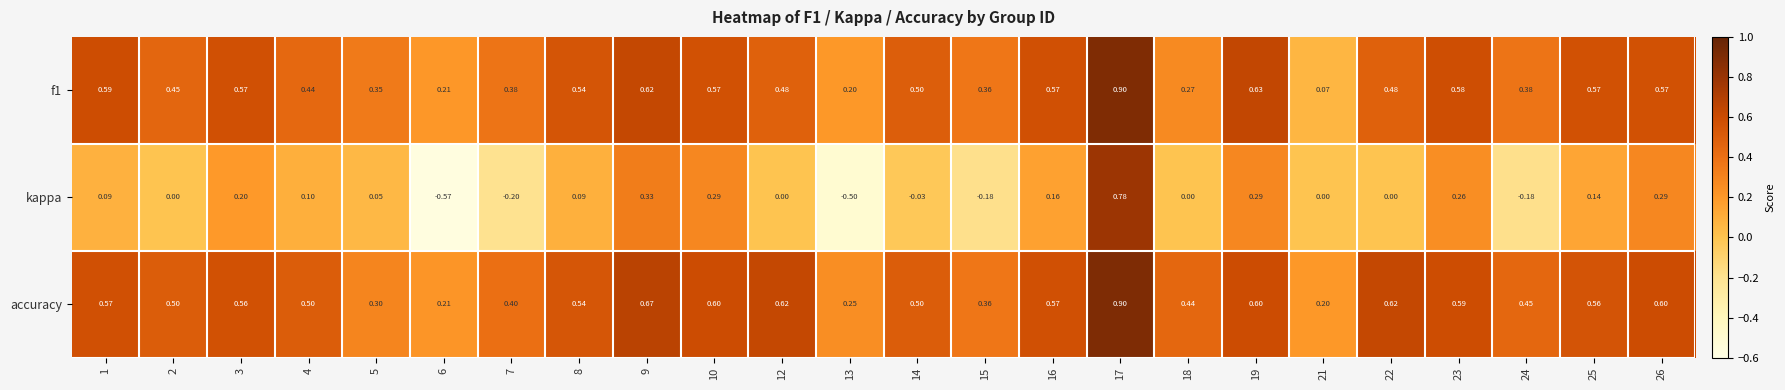

Is the value of f1 at 22 greater than the value of accuracy at 6?

Yes